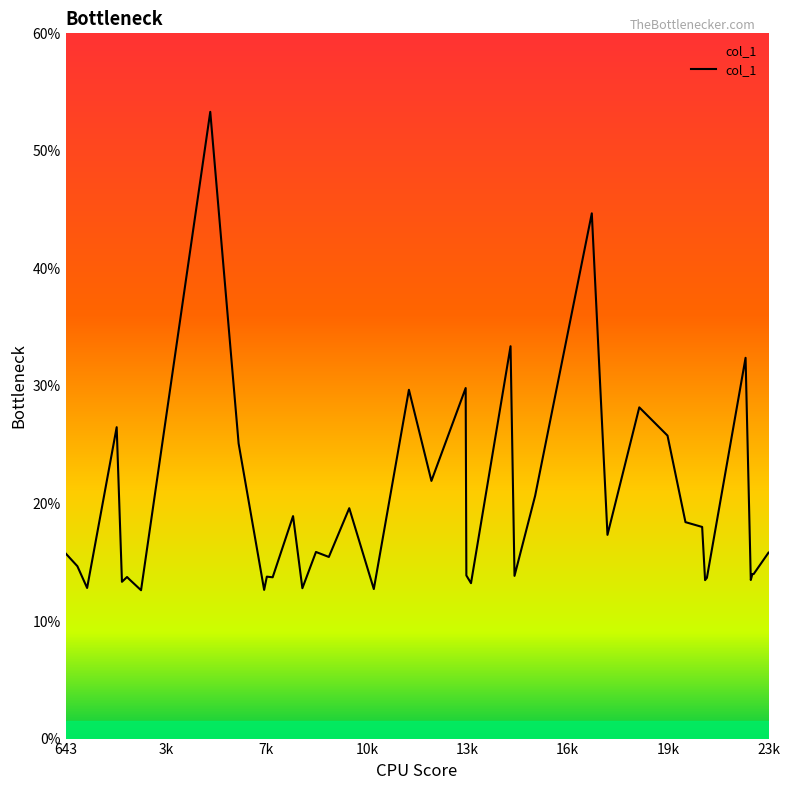

What is the average value?

19.6